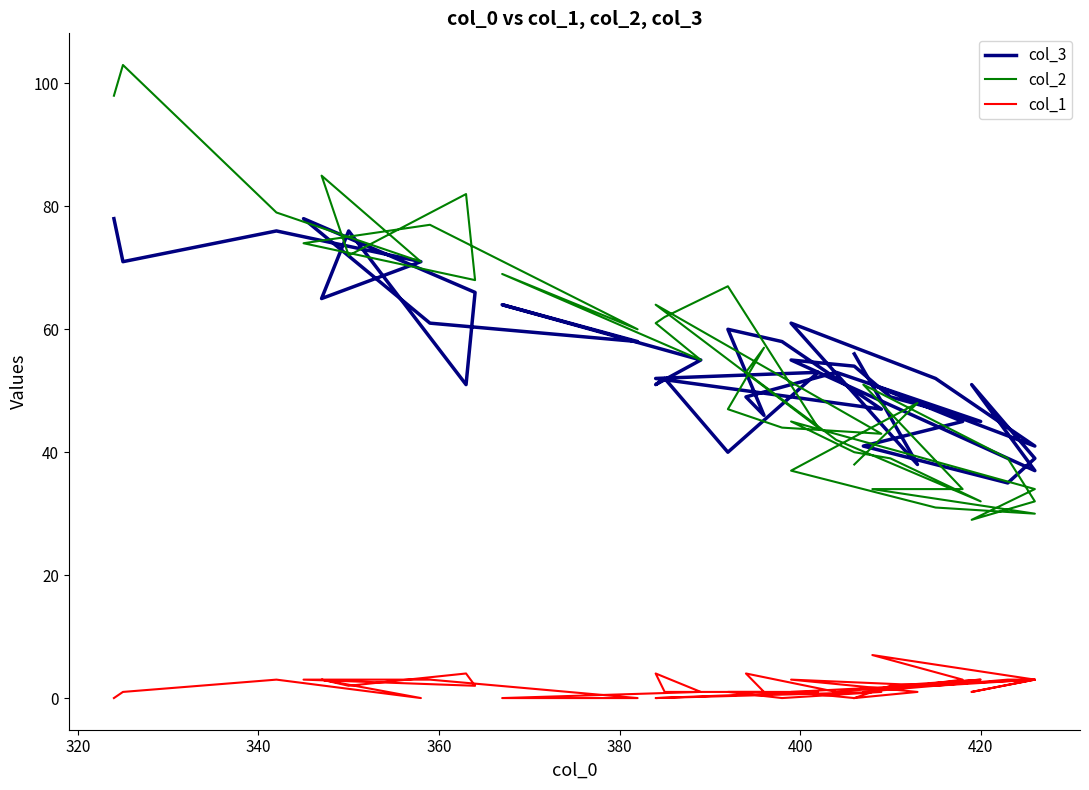

What is the sum of all col_1 values?

73